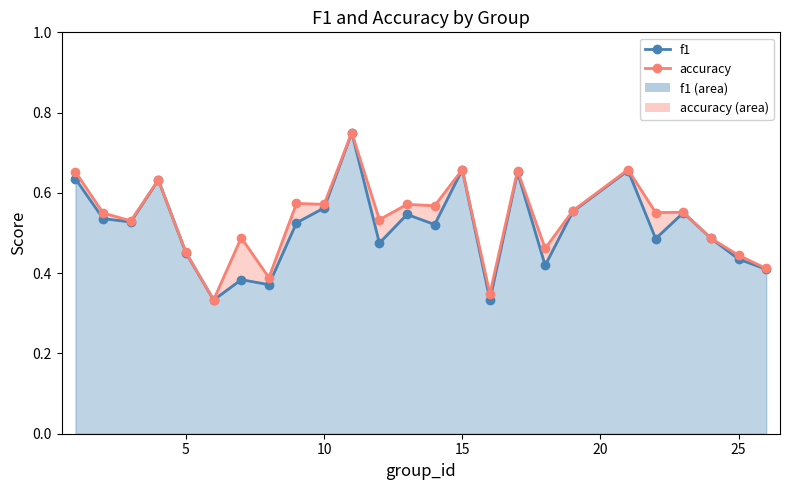

How many lines are shown in the chart?

2